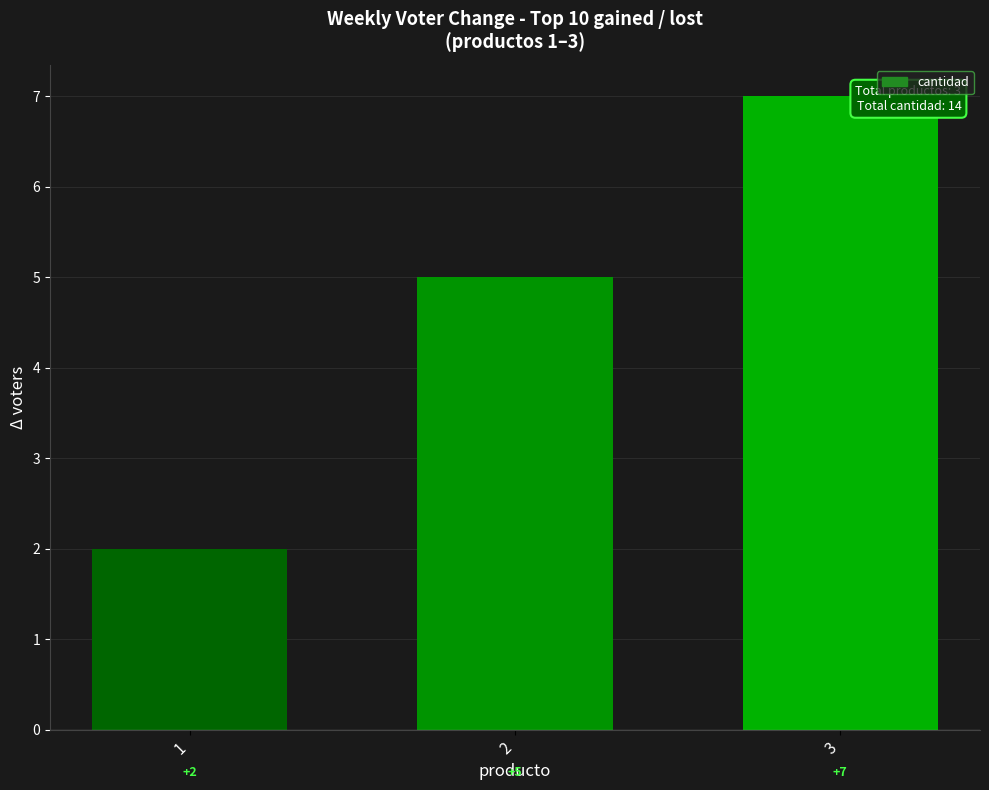

What is the change in value from 1 to 3?

+5